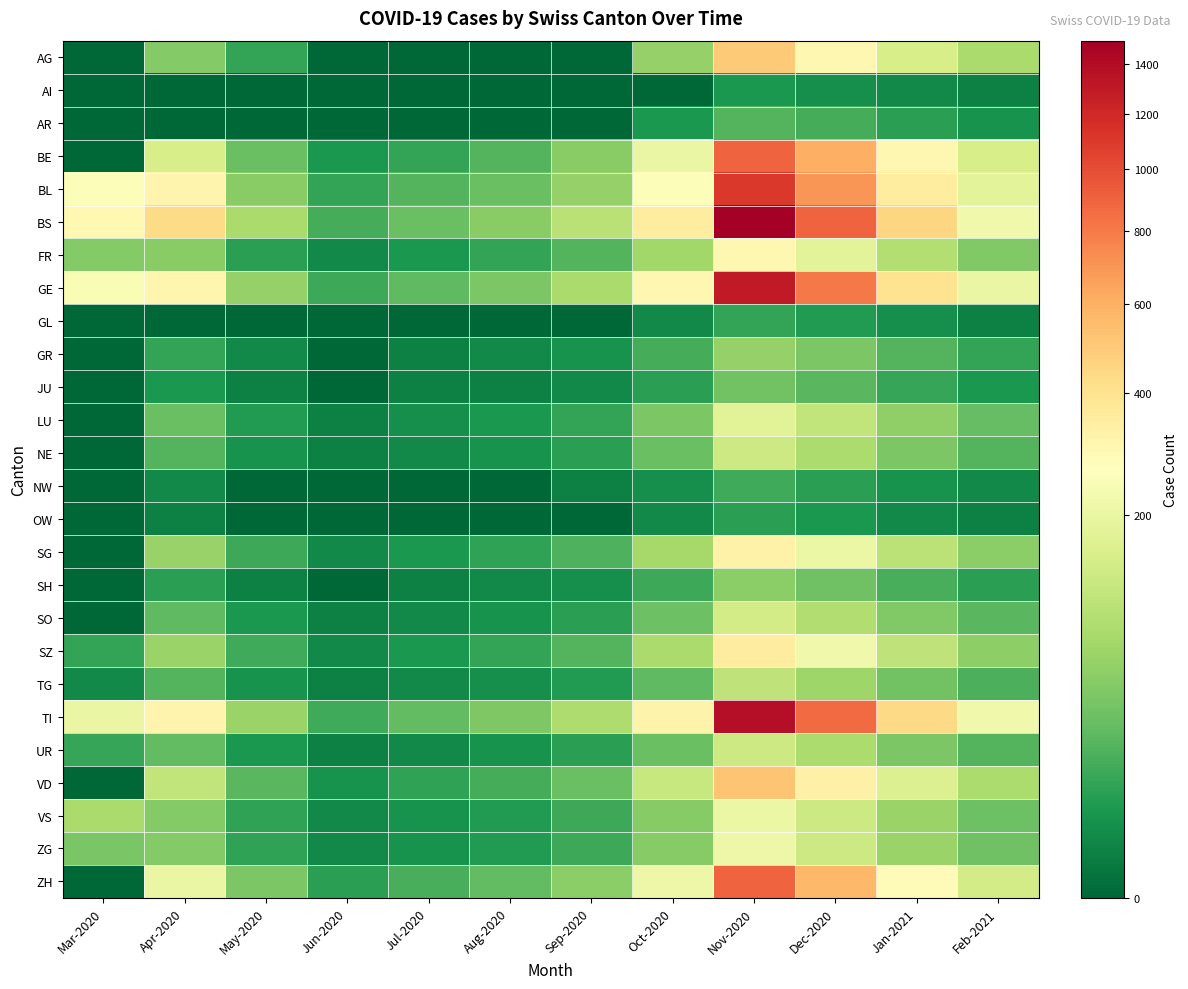

Which series changed the most between Jun-2020 and Jul-2020?

BS